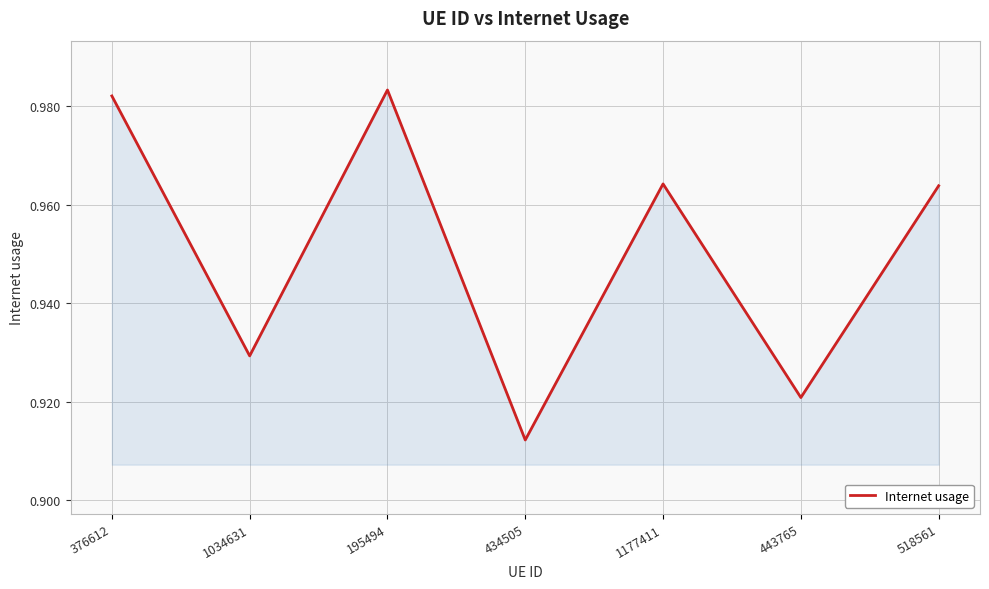

Which has a higher value, 434505 or 443765?

443765